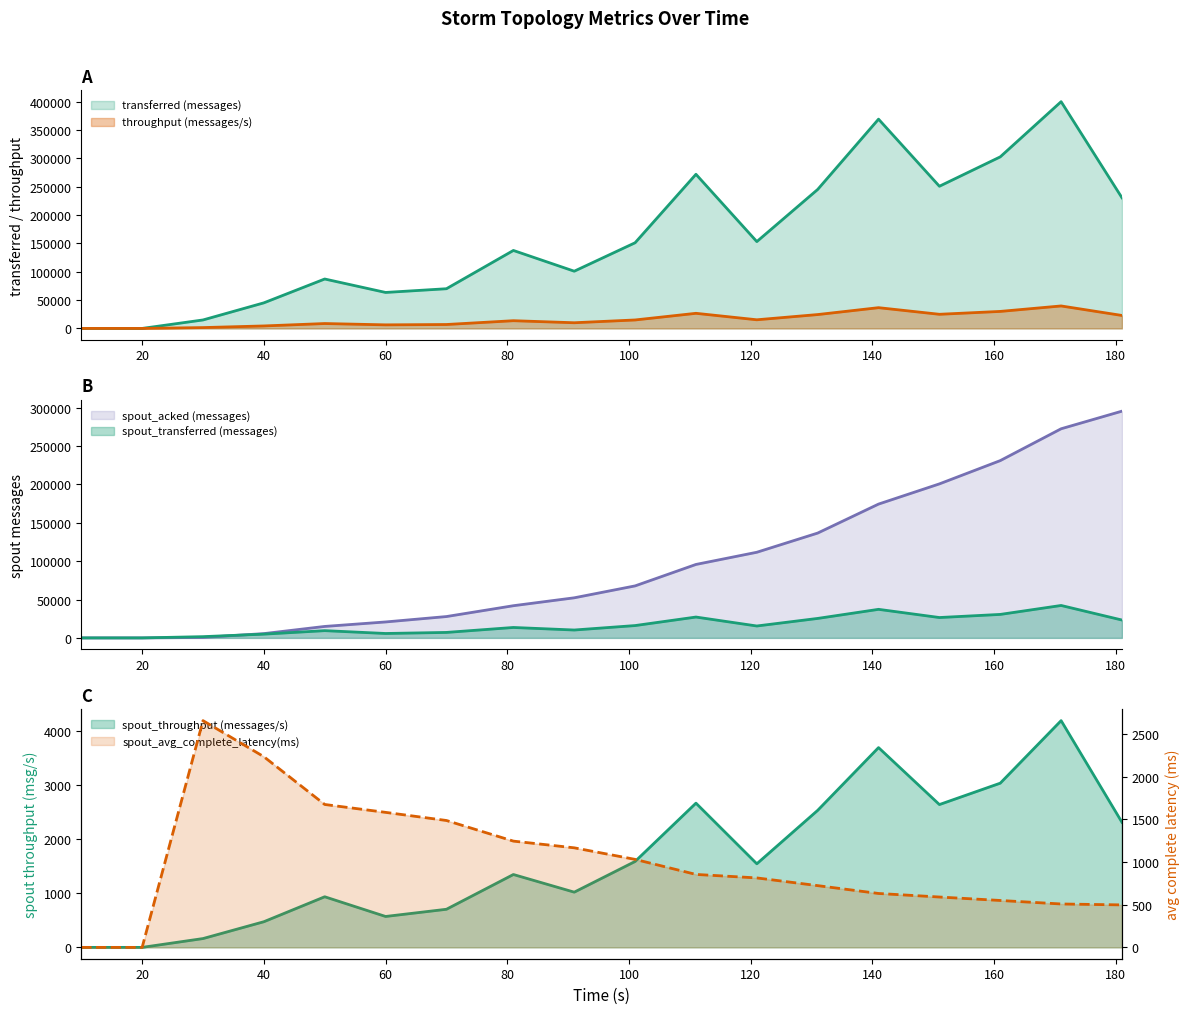

How many positive values does the spout_acked (messages) series have?

16